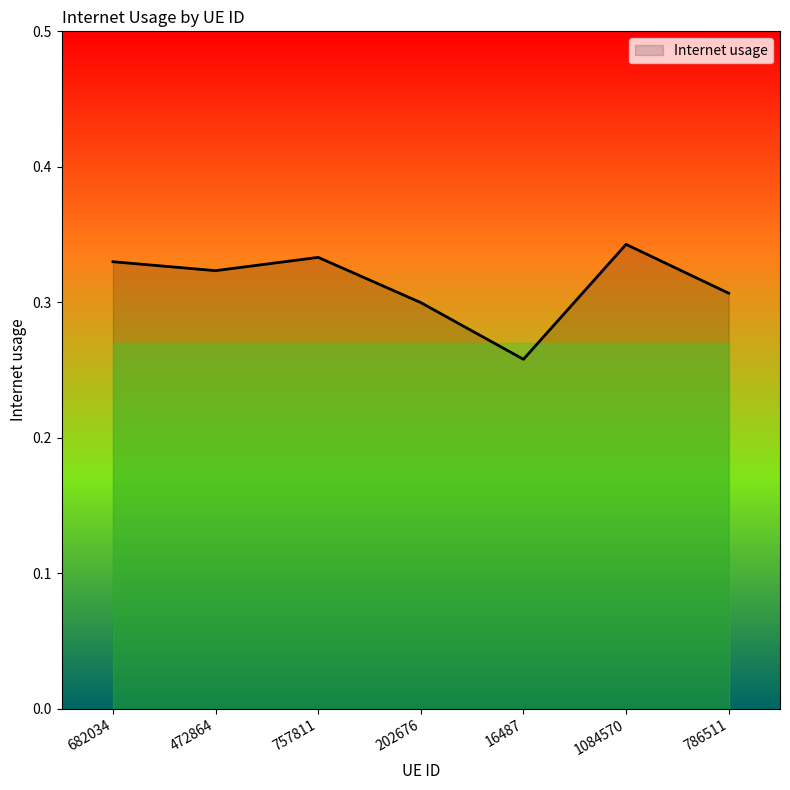

What position from the right is 16487?

3